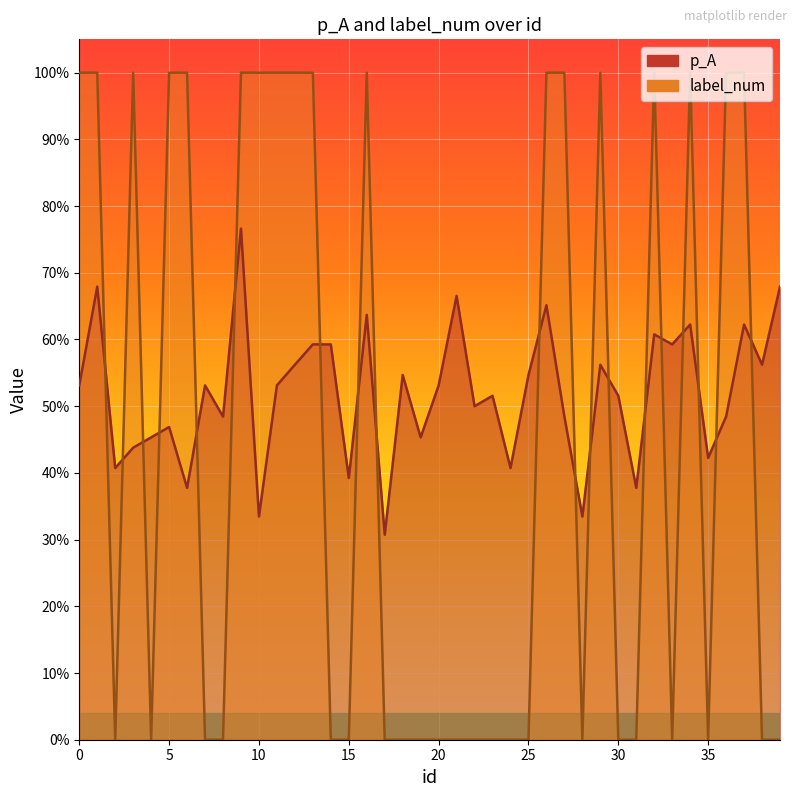

What is the difference between the highest and lowest values at 20?

0.5